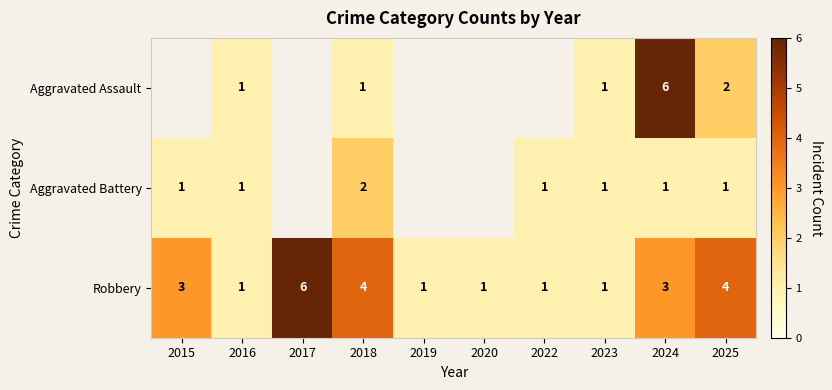

At which category does the chart reach its minimum across all series?

2016